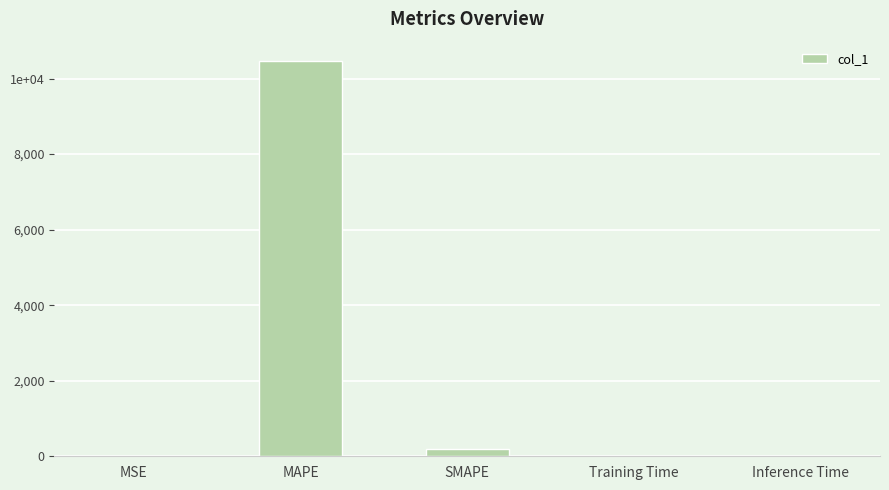

What is the label of the 2nd bar from the right?

Training Time